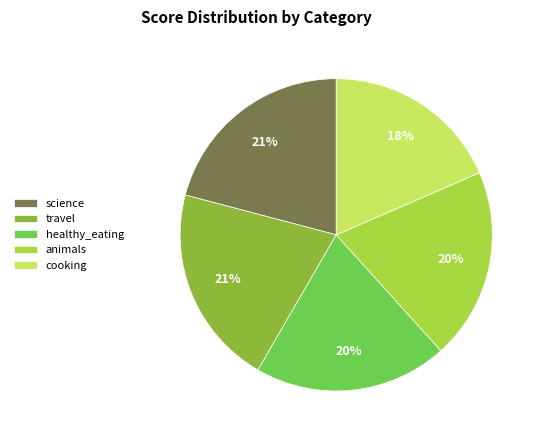

Do travel and animals together represent more than half of the pie?

No